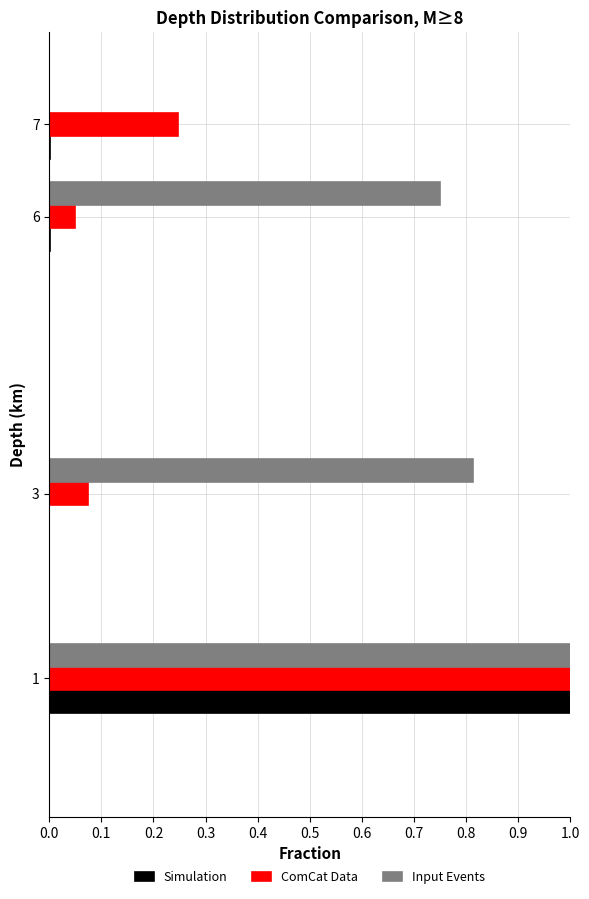

What is the greatest value displayed?

1.0